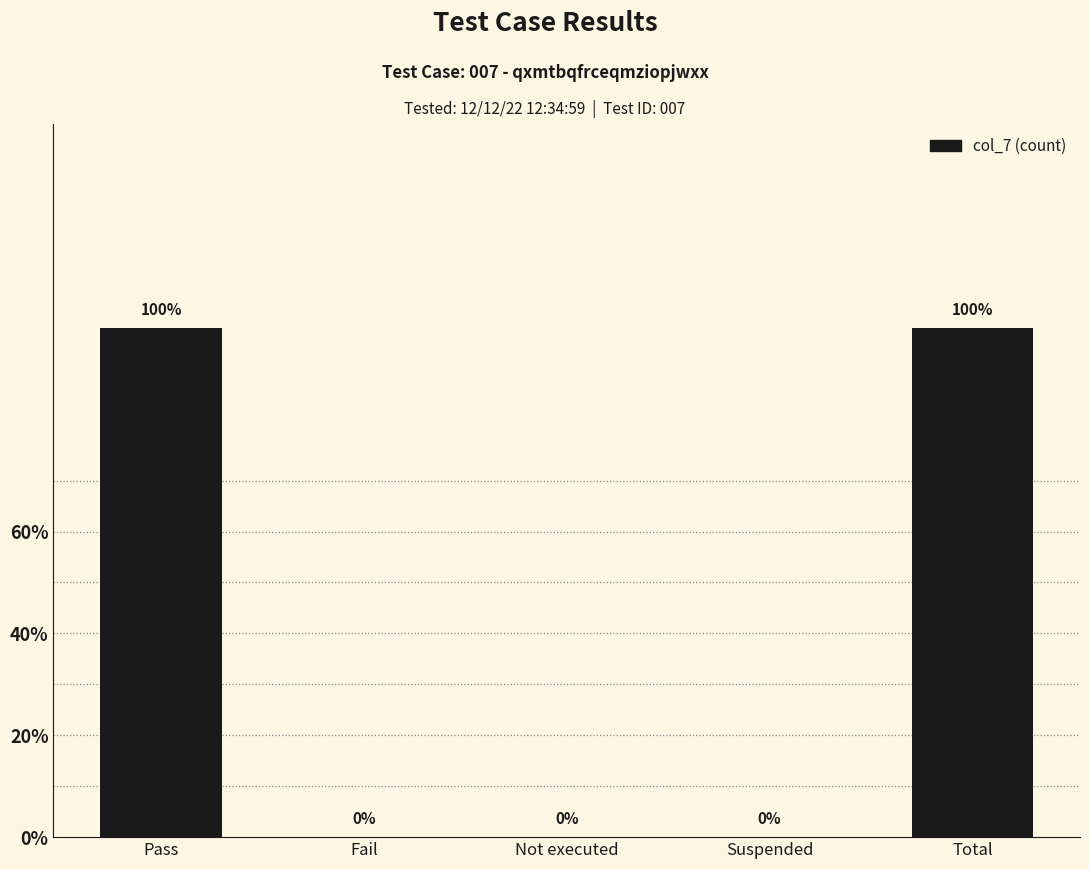

Which category has the lowest value across all series?

Fail